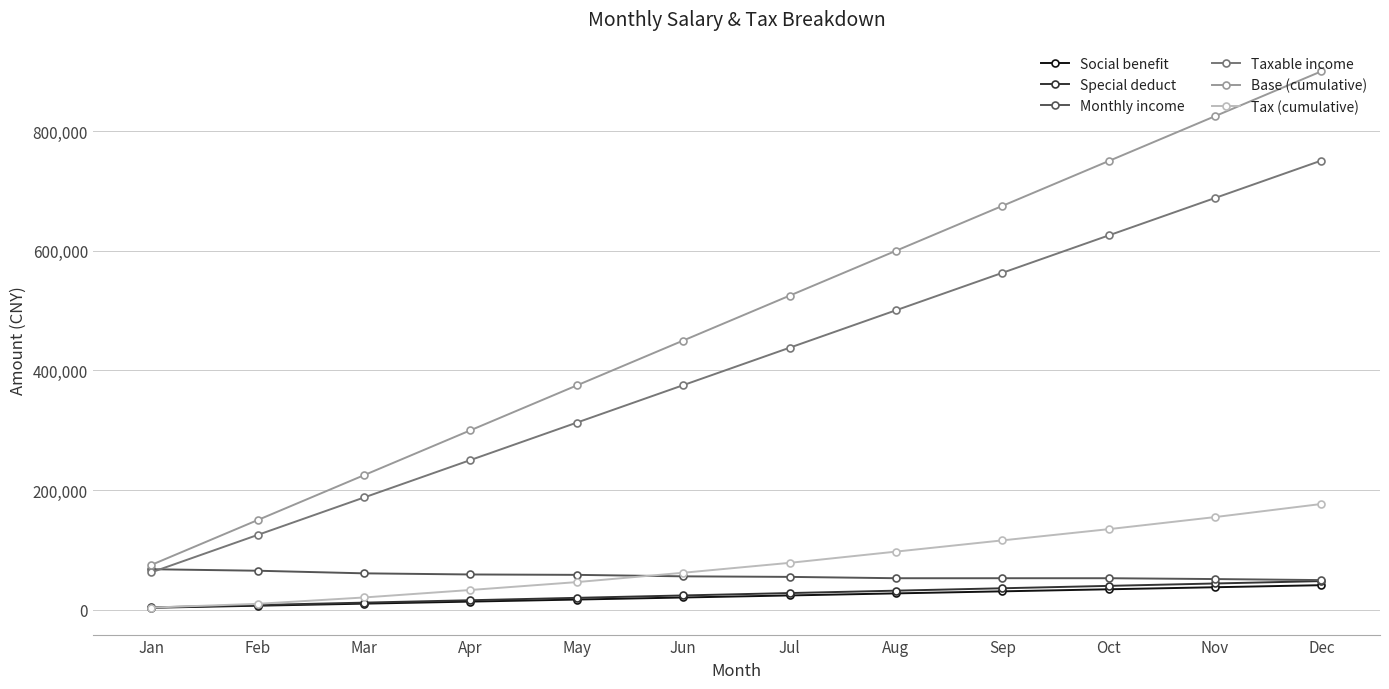

What is the sum of all Special deduct values?

312000.0